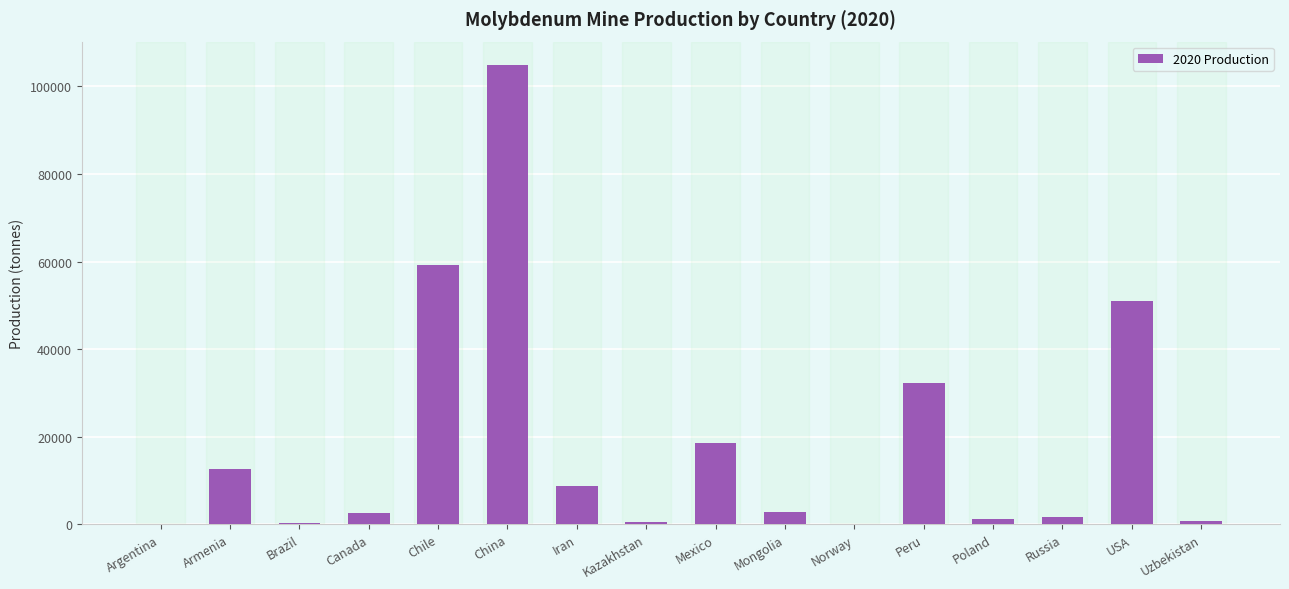

What is the approximate value at Uzbekistan, to the nearest 100?

700